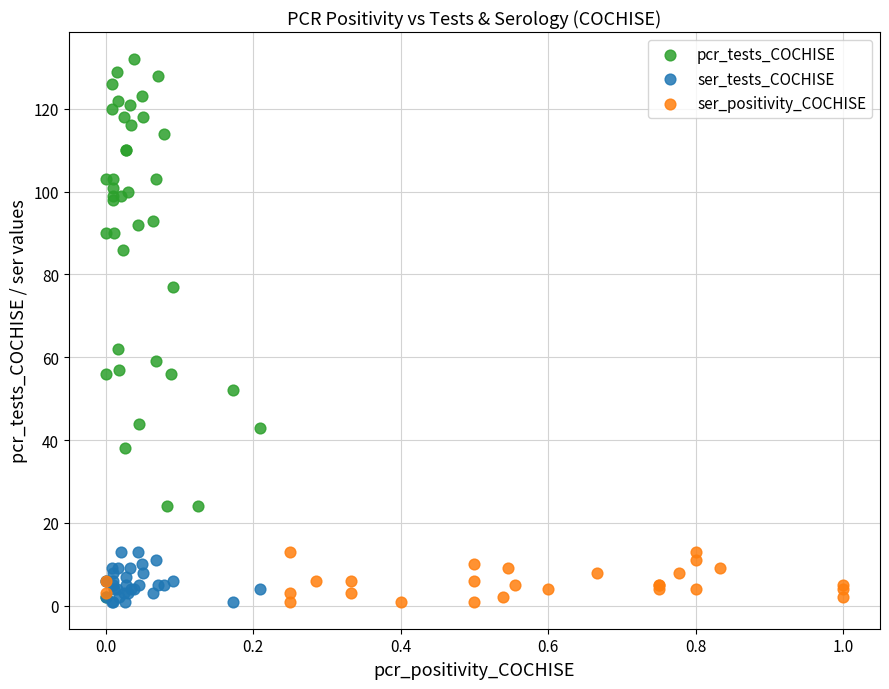

Which series has the largest Y range (max minus min)?

pcr_tests_COCHISE